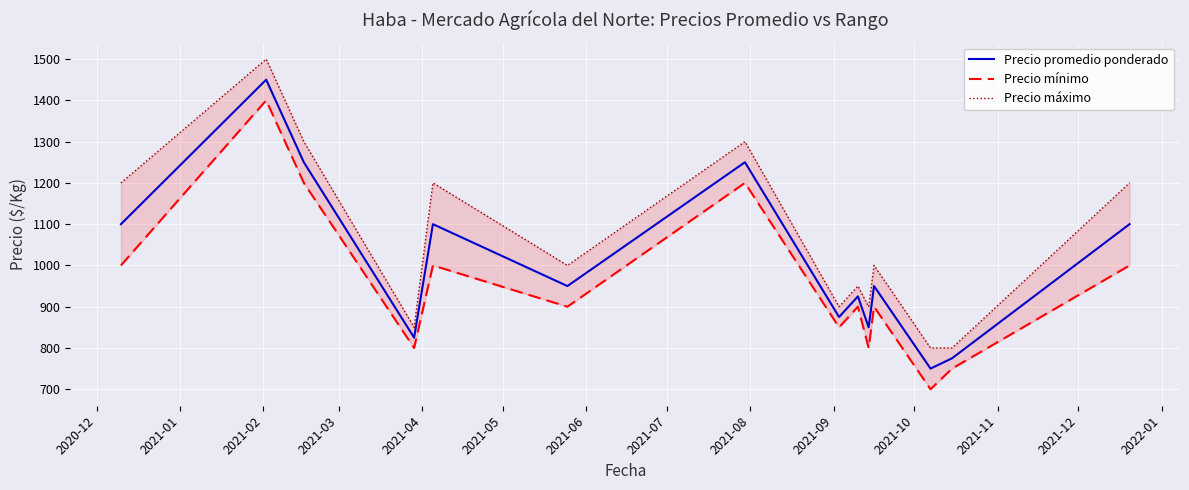

Between 2021-01 and 2021-04, which series saw the biggest shift?

Precio mínimo